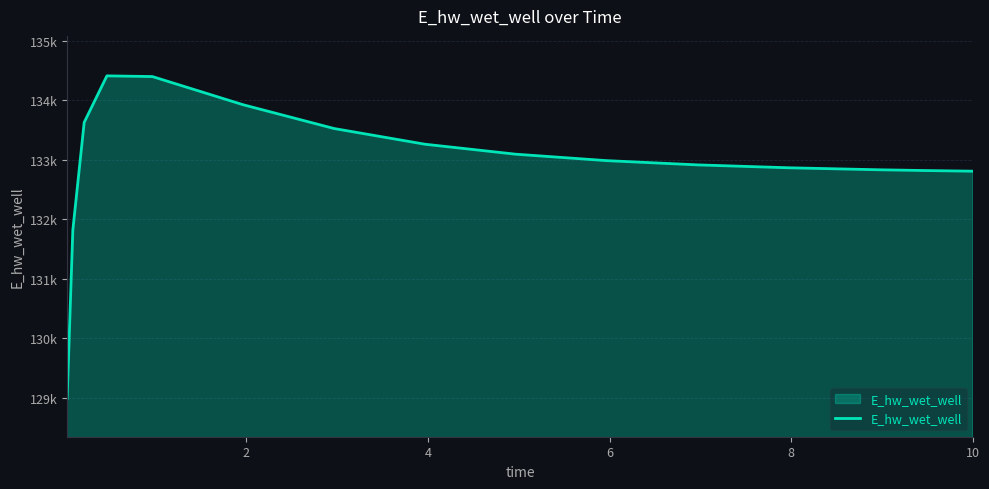

Does the chart display data point markers on the line(s)?

No